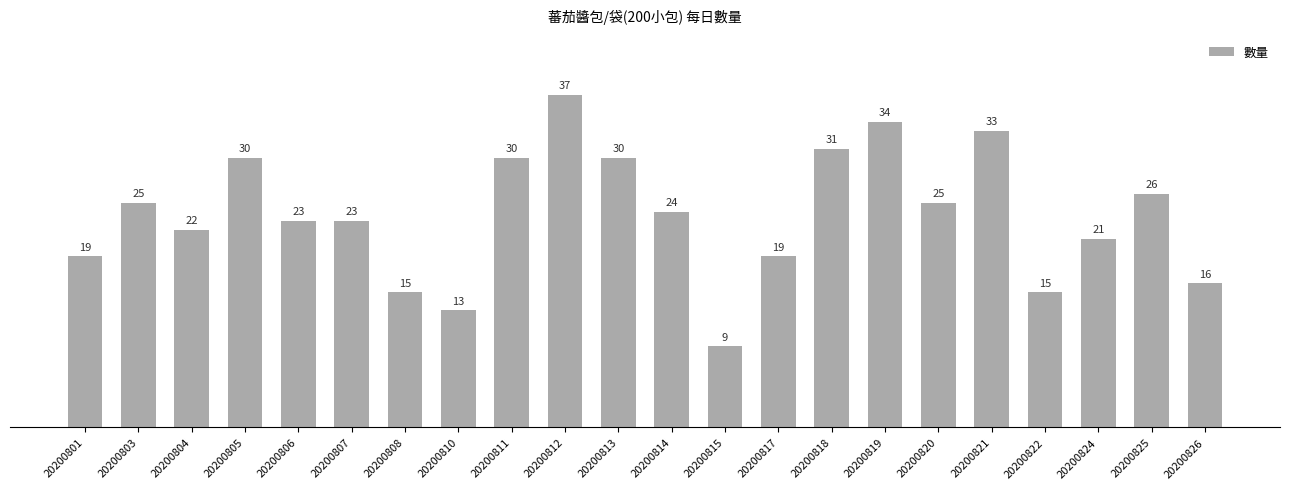

Which category has the highest value across all series?

20200812